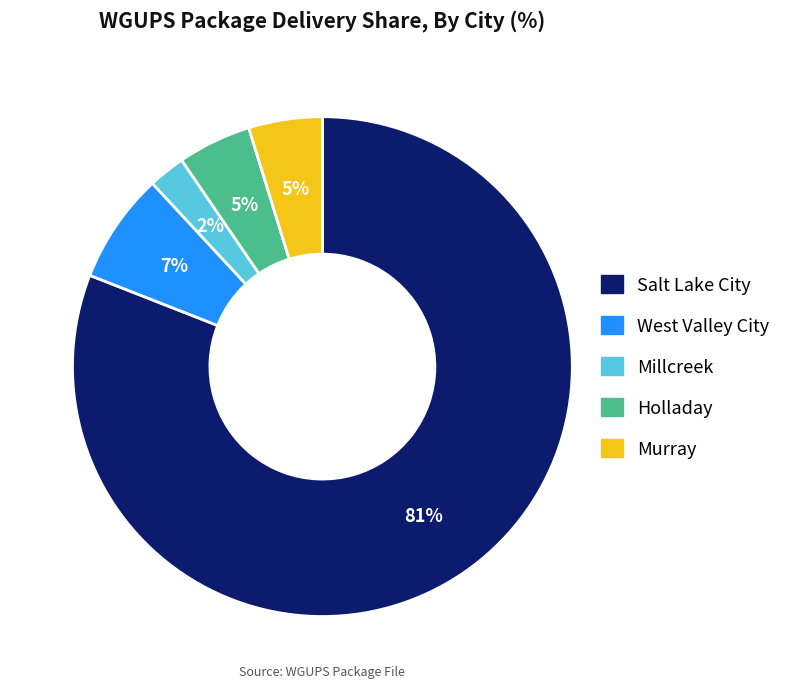

To the nearest percent, what percentage of the pie is Murray?

5%